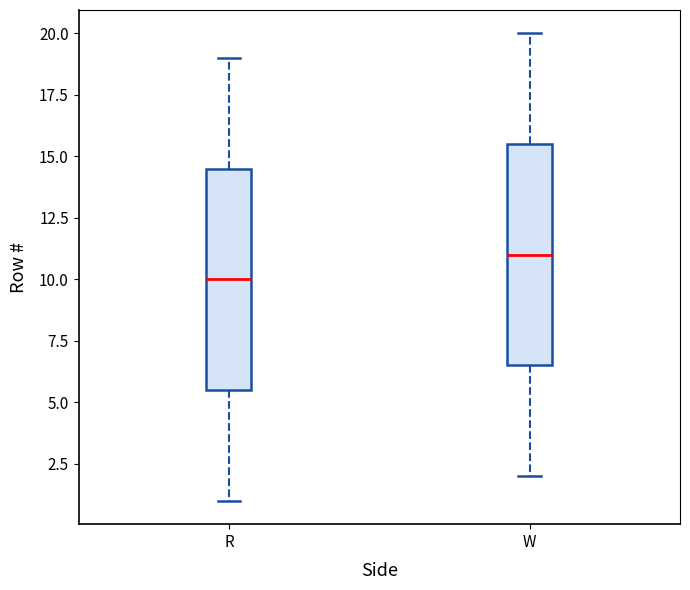

Reading left to right, transcribe this box plot: for each box, give where its median line is, the range the box spans, and where its two whiskers end, as read against the y-axis. The values are not printed on the chart, so give them approximately, as read against the axis.

R: median 10.0, box 5.5 to 14.5, whiskers 1.0 to 19.0
W: median 11.0, box 6.5 to 15.5, whiskers 2.0 to 20.0